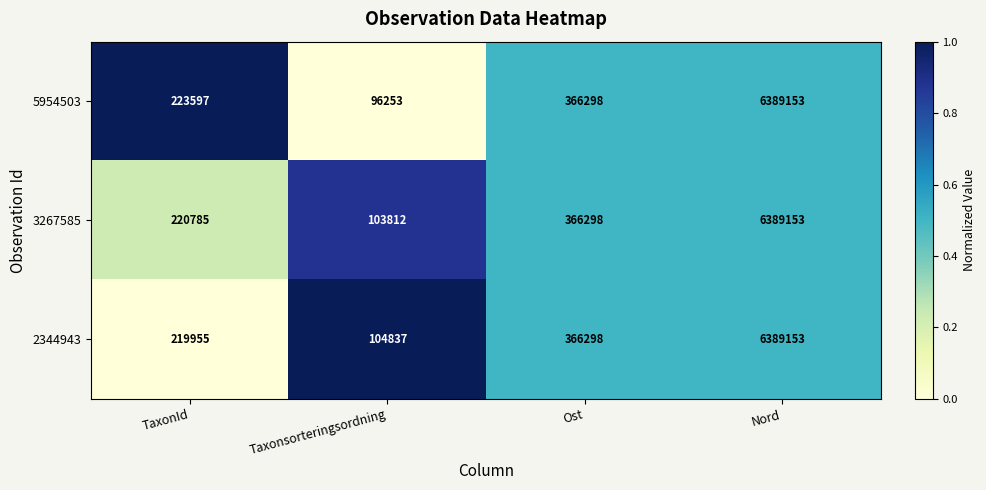

Reading right to left, what are all the values shown in this chart?

5954503: 6389153	366298	96253	223597
3267585: 6389153	366298	103812	220785
2344943: 6389153	366298	104837	219955